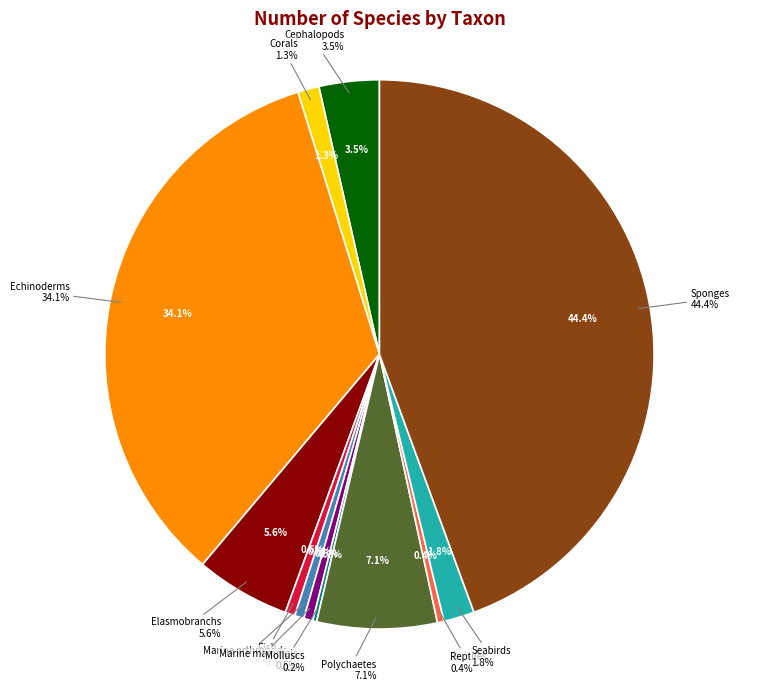

To the nearest percent, what percentage of the pie is Fish?

1%